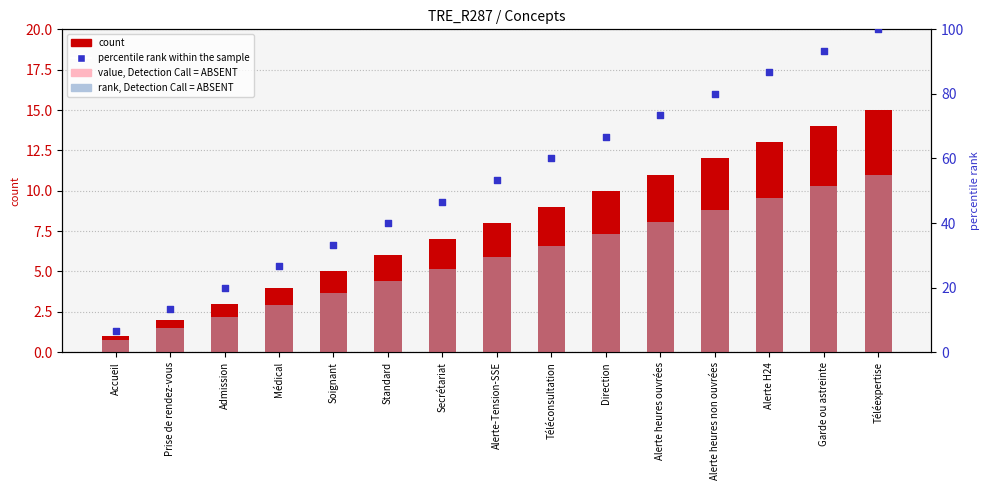

Which series reaches the maximum Y coordinate?

percentile rank within the sample